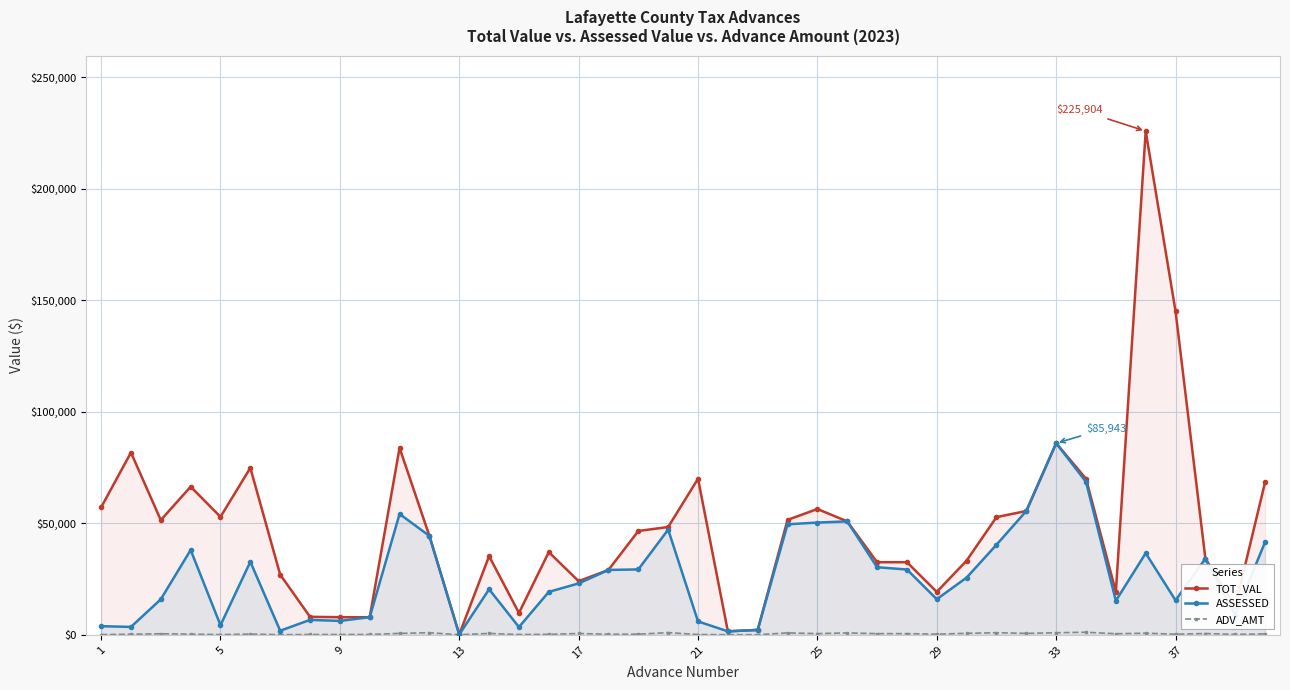

Which series has the largest range (max minus min)?

TOT_VAL